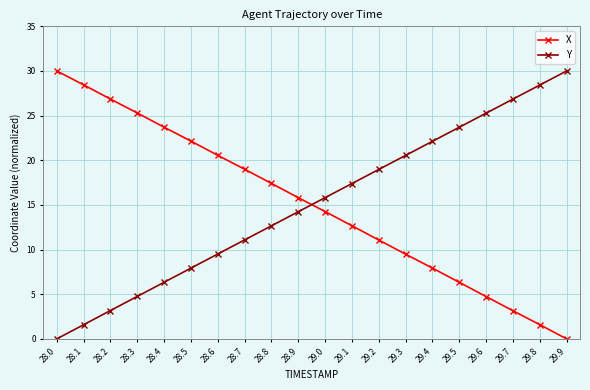

The X series shows 9.5 at 29.3. True or false?

True